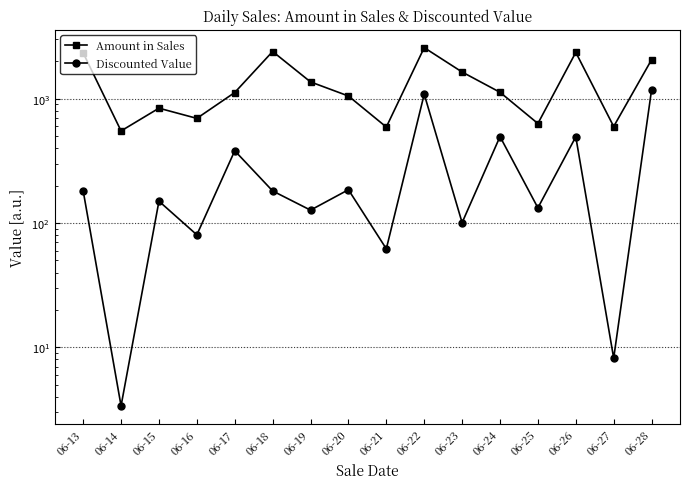

List the labels in order of Amount in Sales value, largest first.

06-22, 06-18, 06-26, 06-13, 06-28, 06-23, 06-19, 06-24, 06-17, 06-20, 06-15, 06-16, 06-25, 06-27, 06-21, 06-14